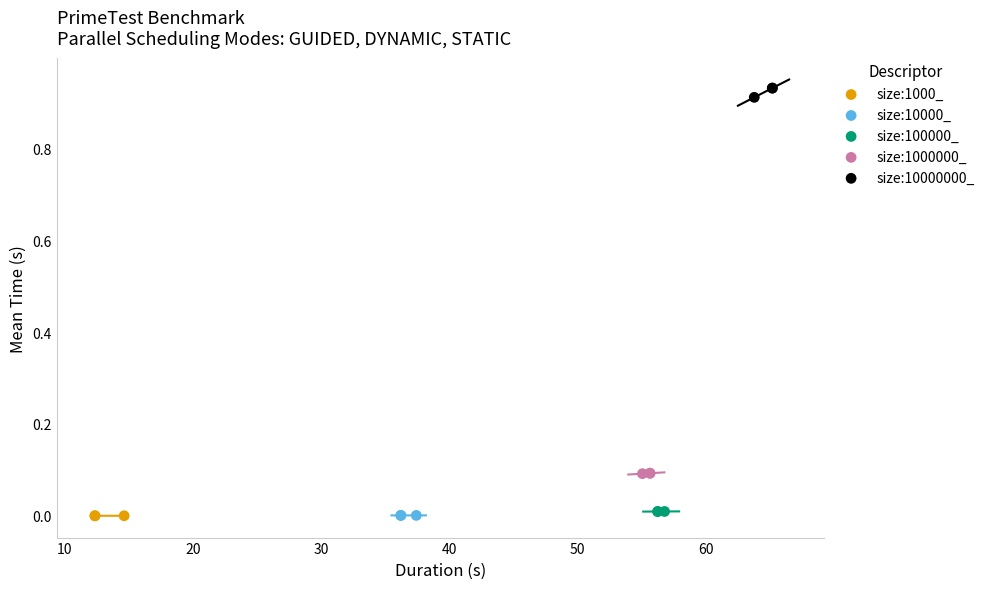

Which series contains the highest Y value?

size:10000000_